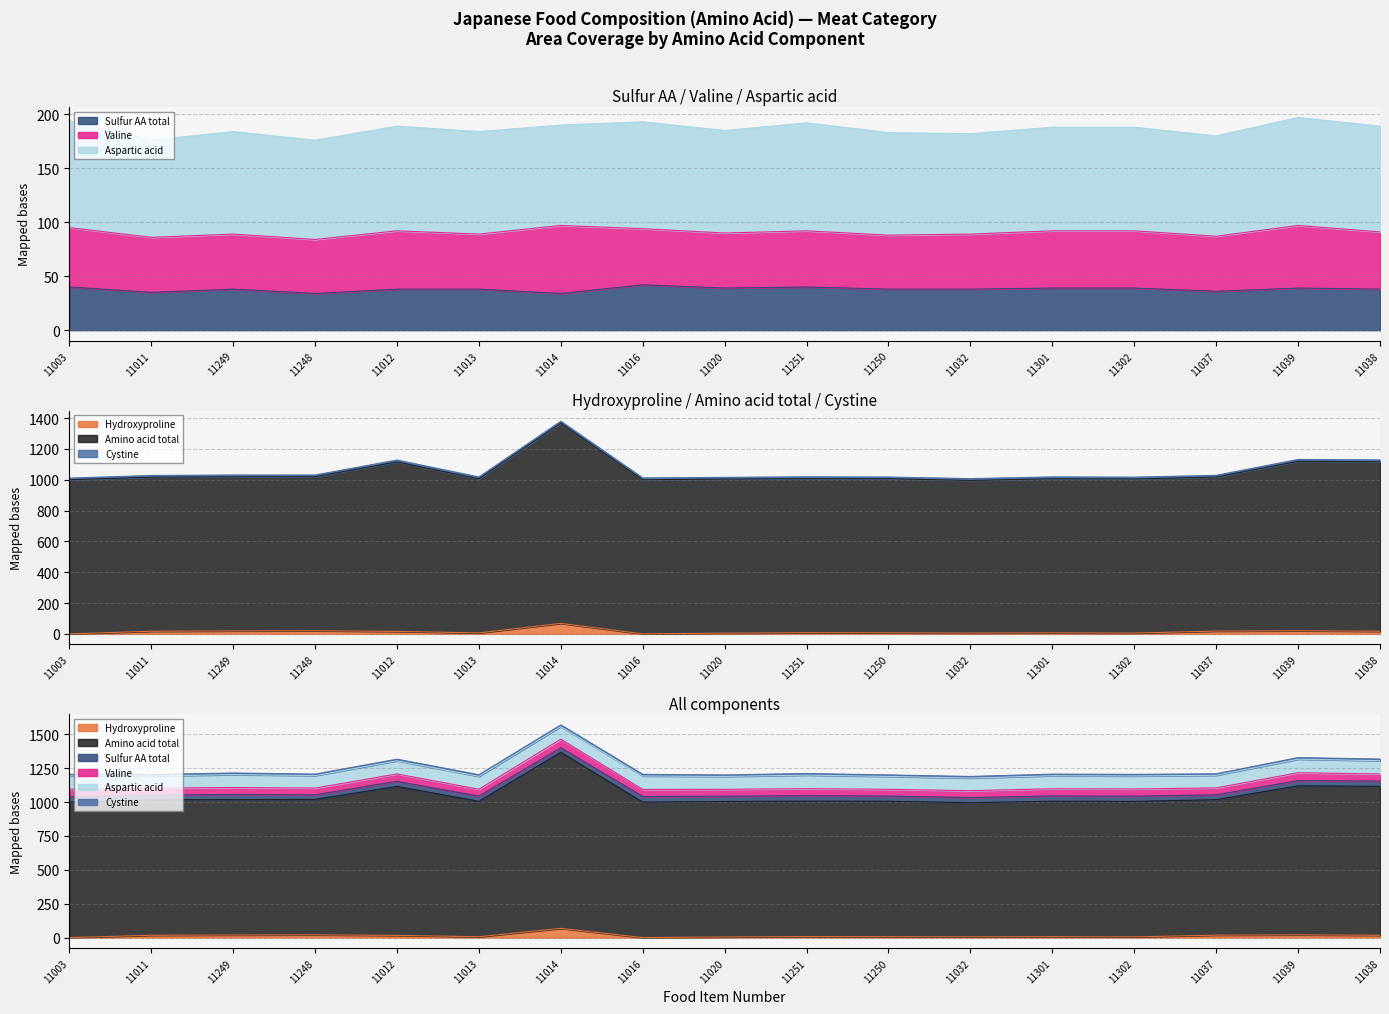

What is the difference between the Hydroxyproline values at 11249 and 11032?

13.4